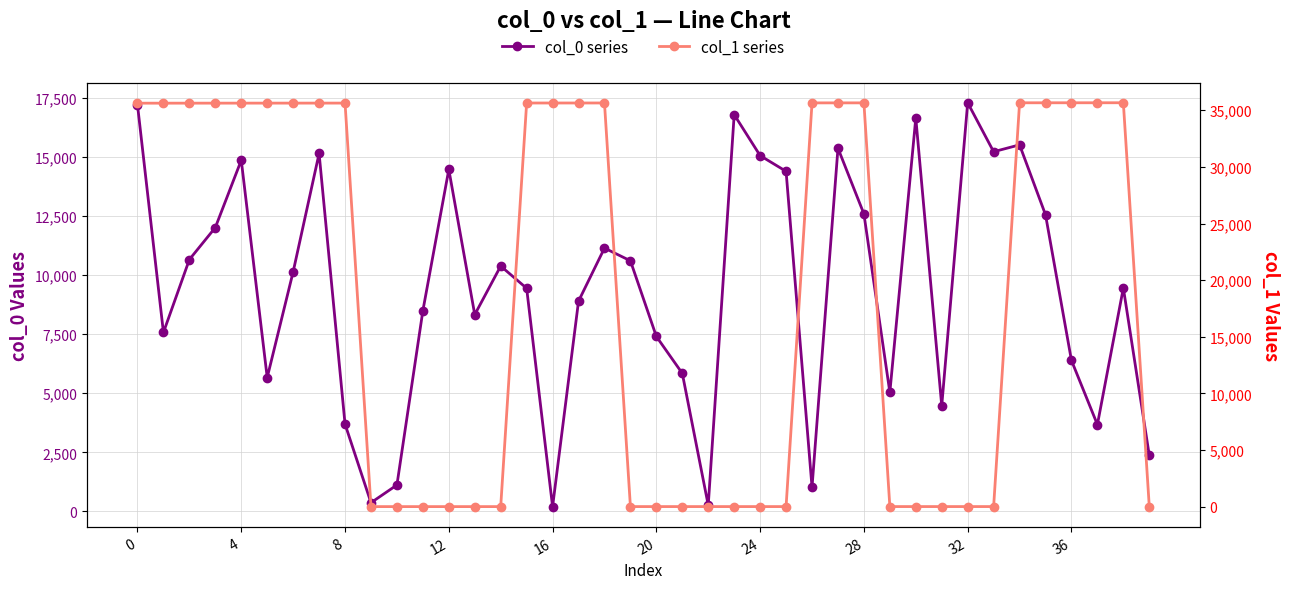

How many data points does each series have?

40